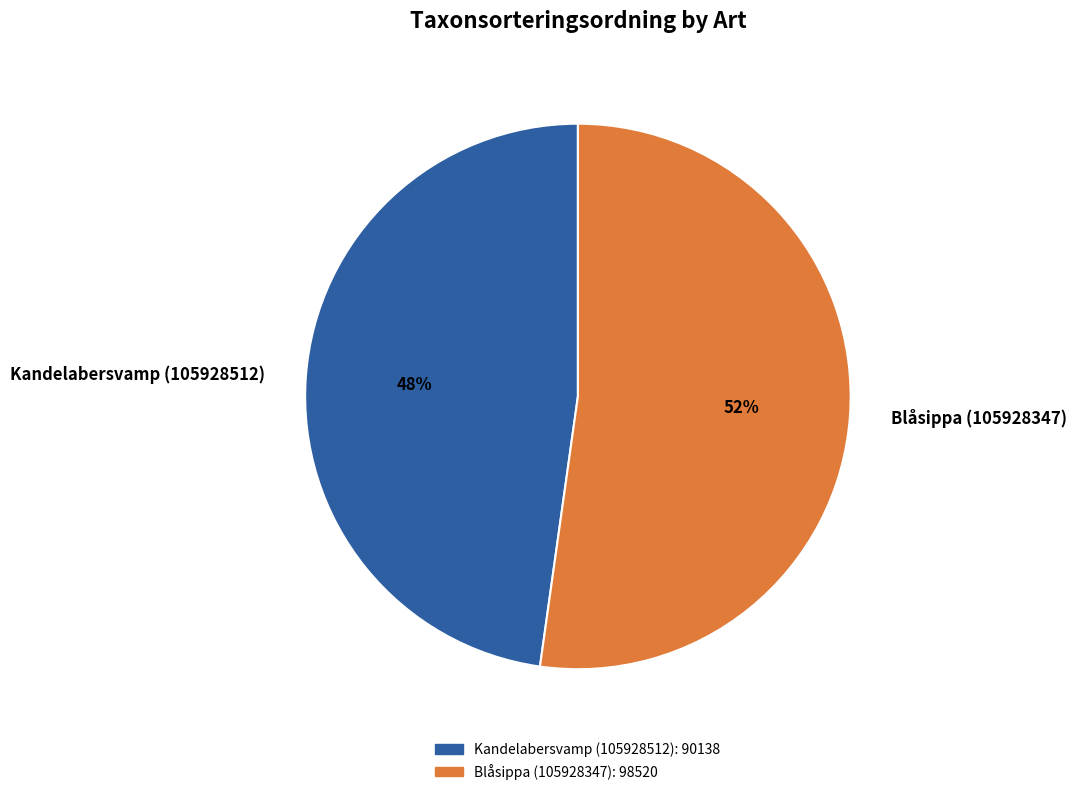

Which slice is the smallest?

Kandelabersvamp (105928512)